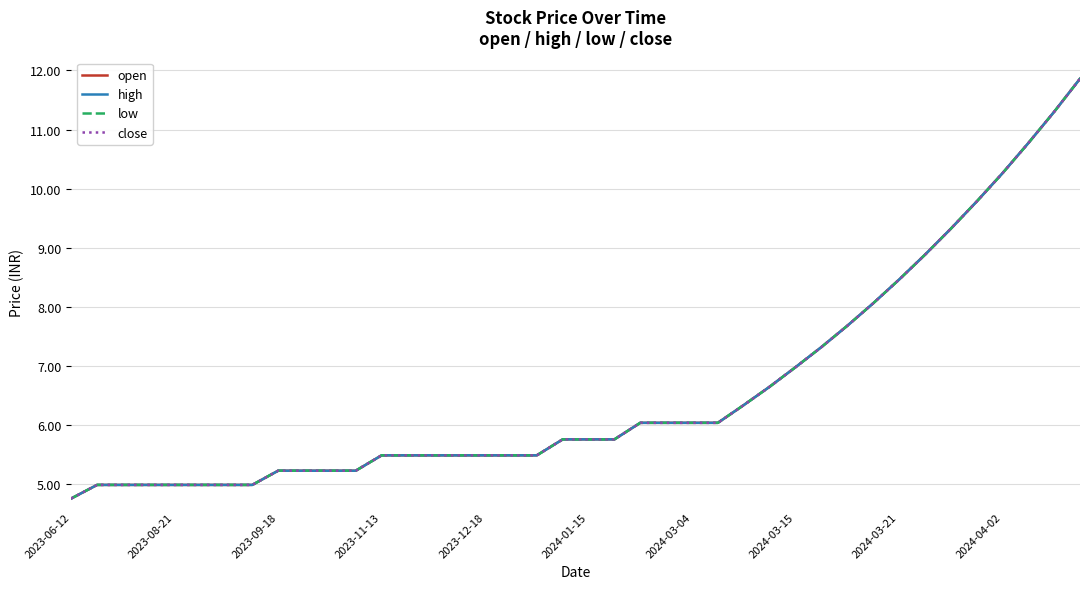

Does the chart have visible grid lines?

Yes